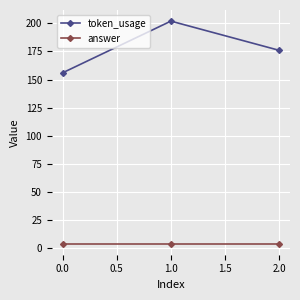

Is this an area chart (filled region under the line)?

No